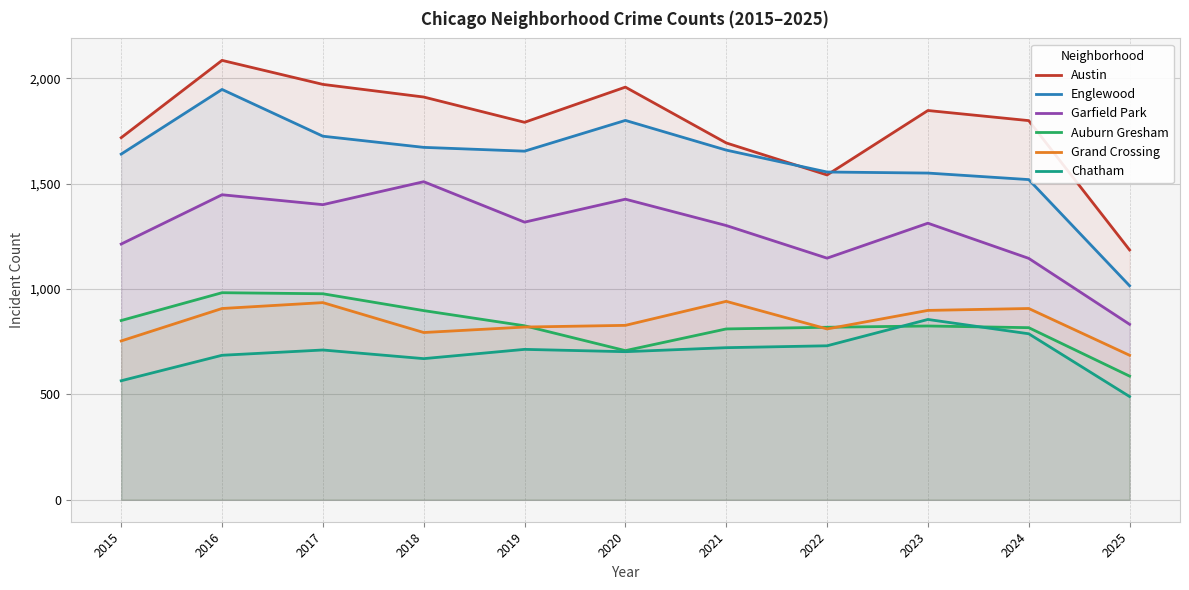

Is it true that Englewood equals 2669 at 2019?

False